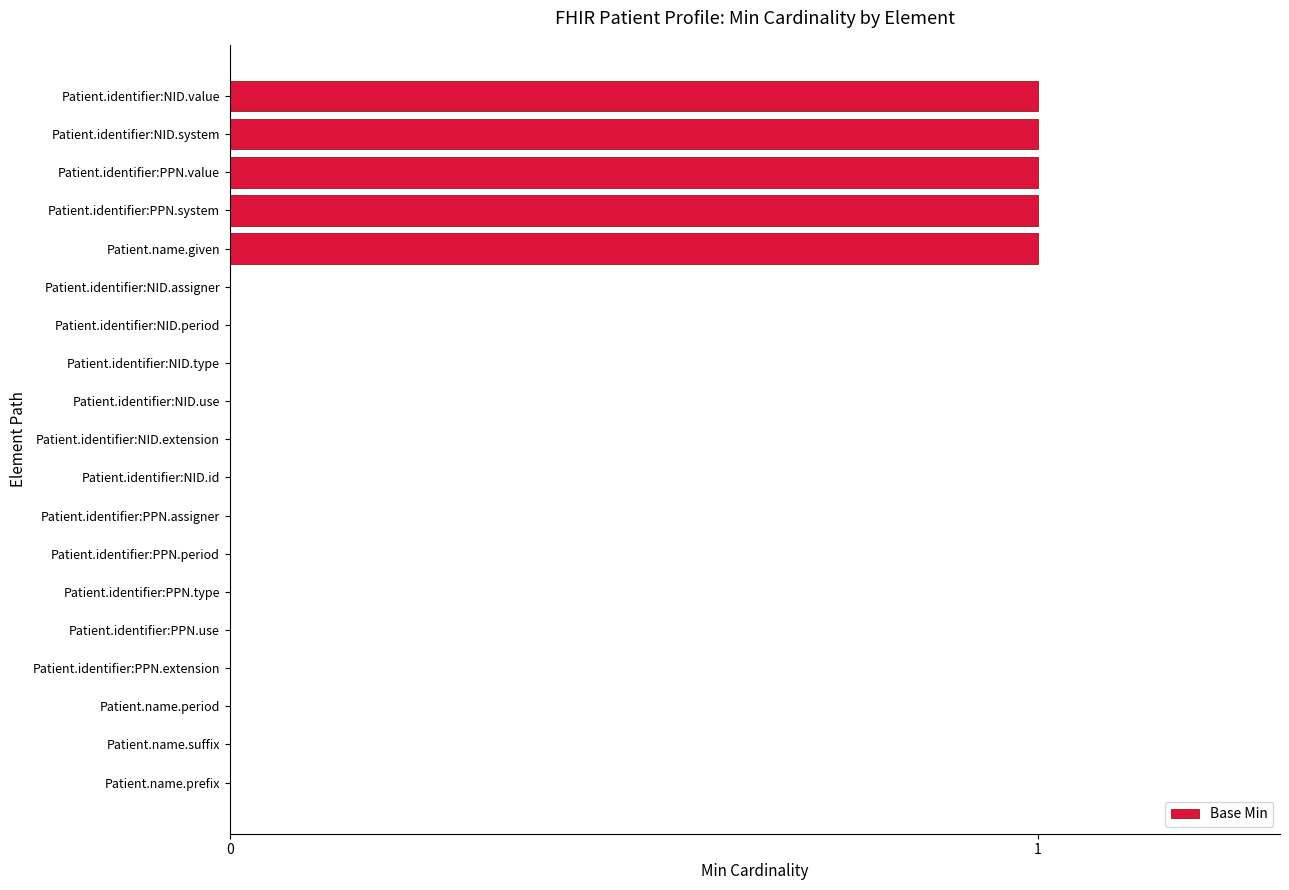

Reading bottom to top, transcribe all the data shown in this chart.

Patient.name.prefix=0	Patient.name.suffix=0	Patient.name.period=0	Patient.identifier:PPN.extension=0	Patient.identifier:PPN.use=0	Patient.identifier:PPN.type=0	Patient.identifier:PPN.period=0	Patient.identifier:PPN.assigner=0	Patient.identifier:NID.id=0	Patient.identifier:NID.extension=0	Patient.identifier:NID.use=0	Patient.identifier:NID.type=0	Patient.identifier:NID.period=0	Patient.identifier:NID.assigner=0	Patient.name.given=1	Patient.identifier:PPN.system=1	Patient.identifier:PPN.value=1	Patient.identifier:NID.system=1	Patient.identifier:NID.value=1